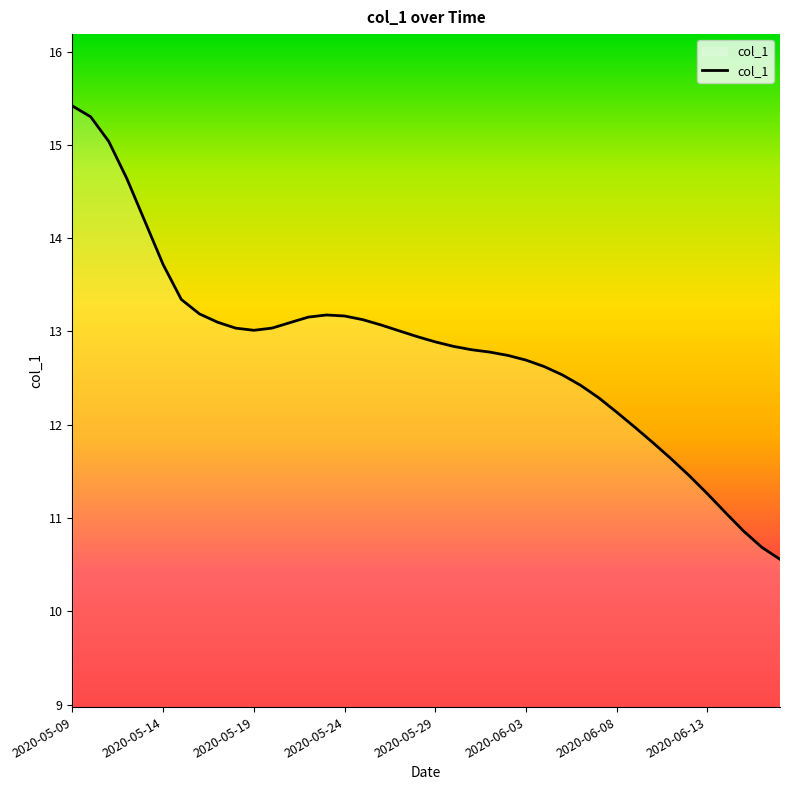

What is the maximum value shown in the chart?

15.4